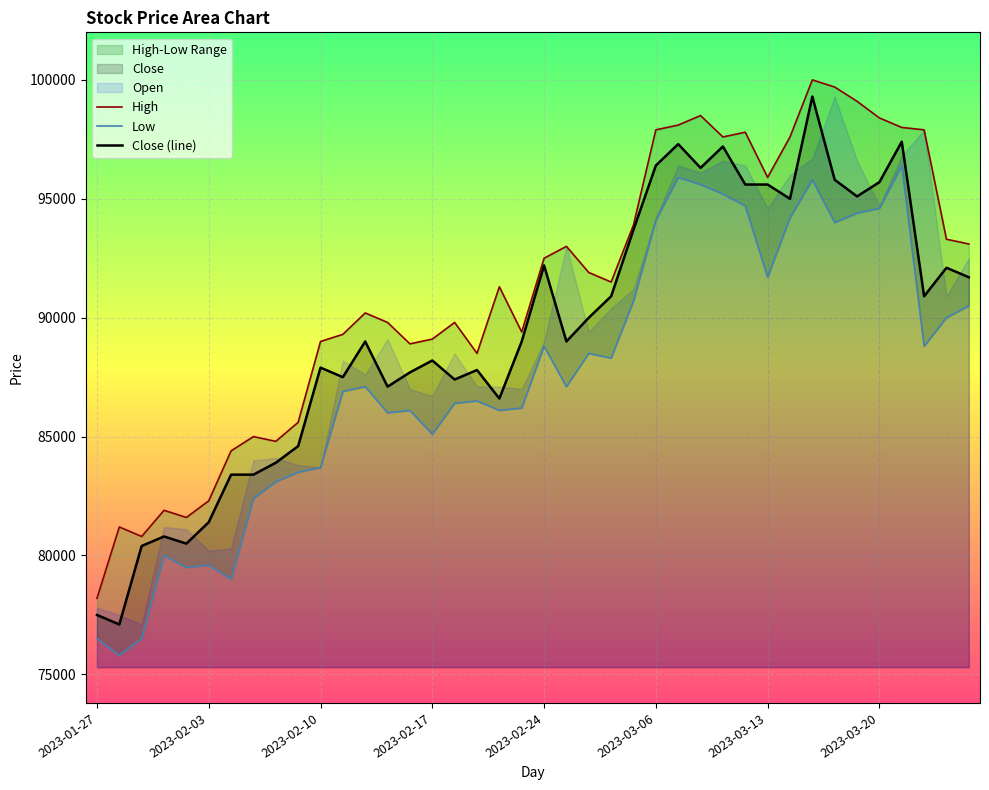

True or false: Low has more than 0 interior local peaks.

True